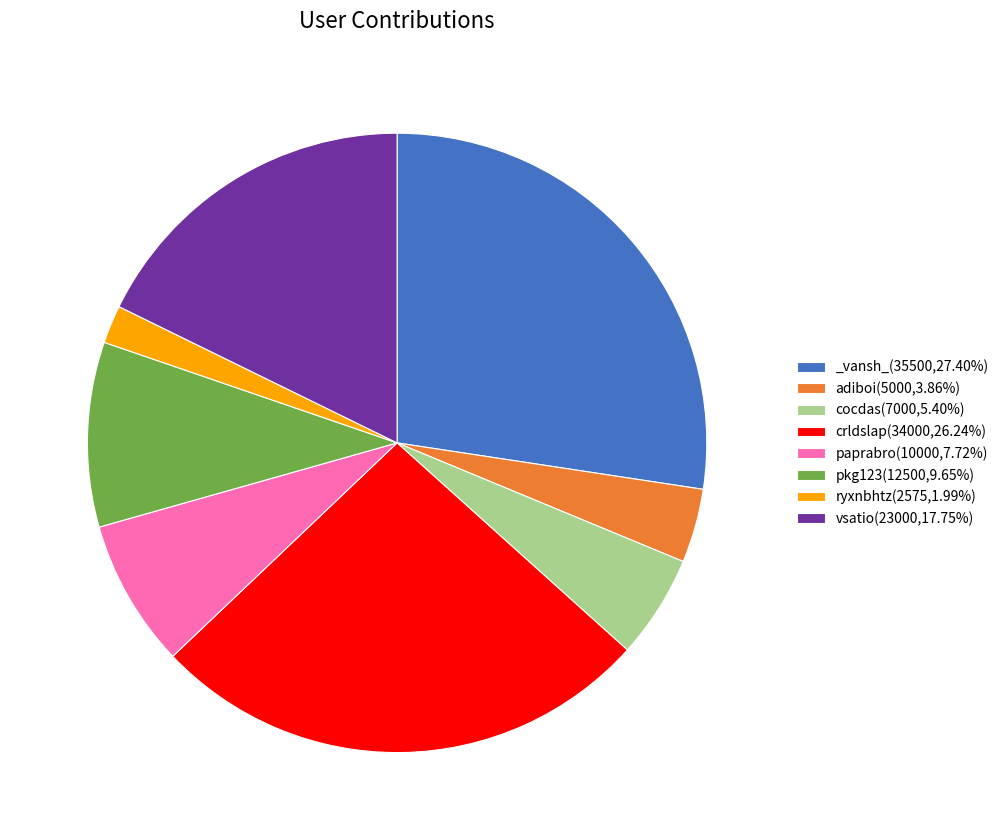

What is the smallest slice in the pie chart?

ryxnbhtz